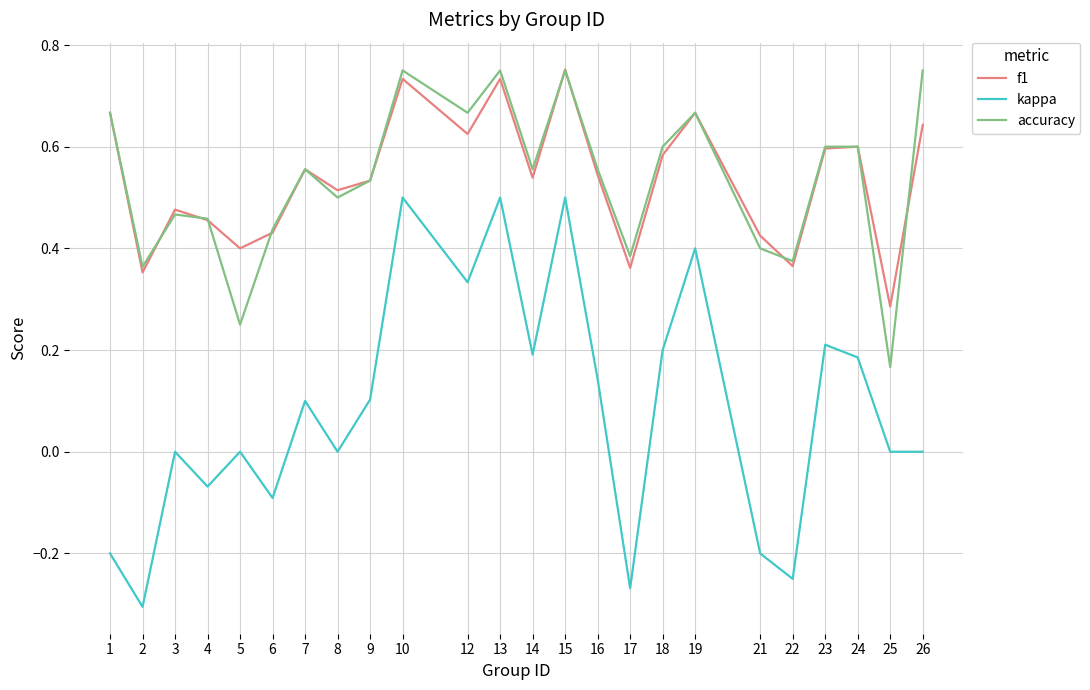

True or false: accuracy and kappa intersect in this chart.

False